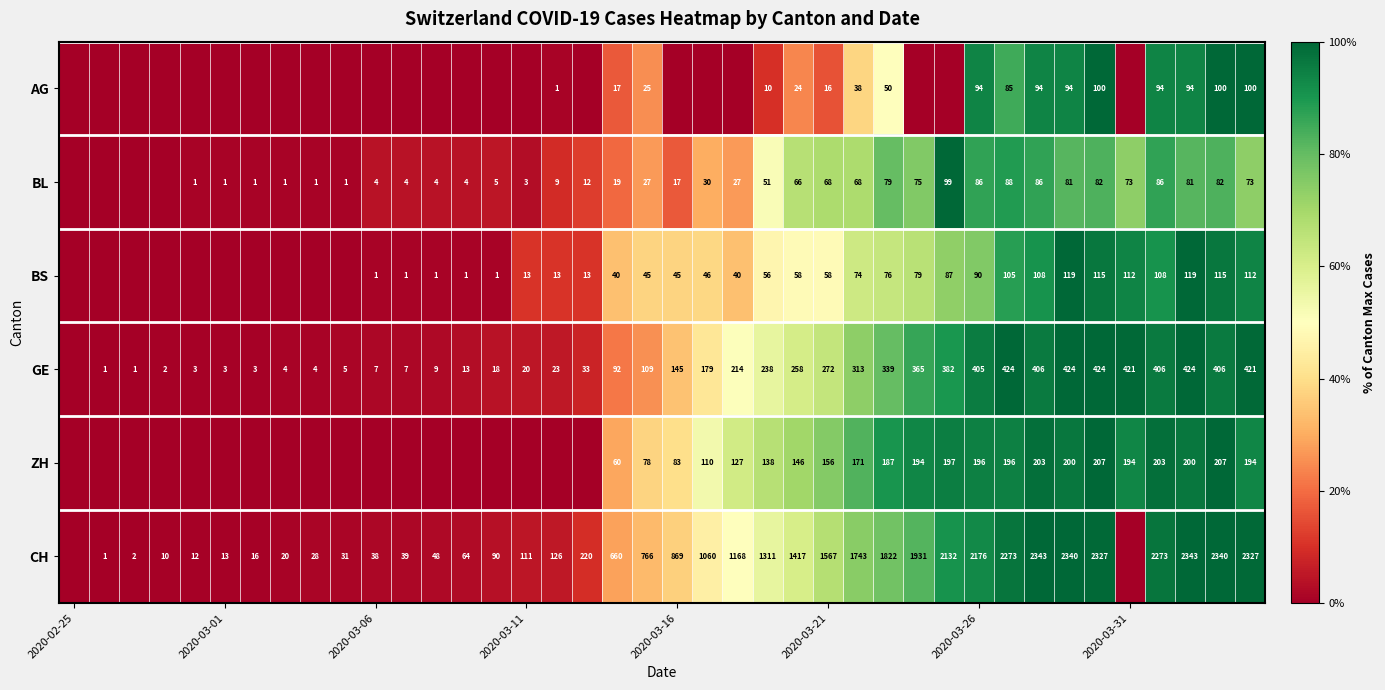

True or false: GE has a value of 145 at 2020-03-16.

True